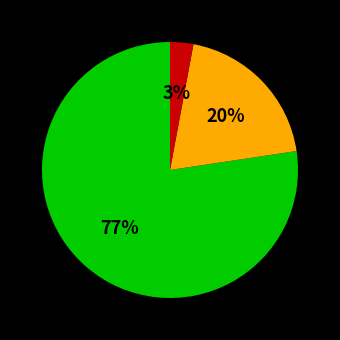

To the nearest percent, what is the difference between the largest and smallest slice percentages?

74%